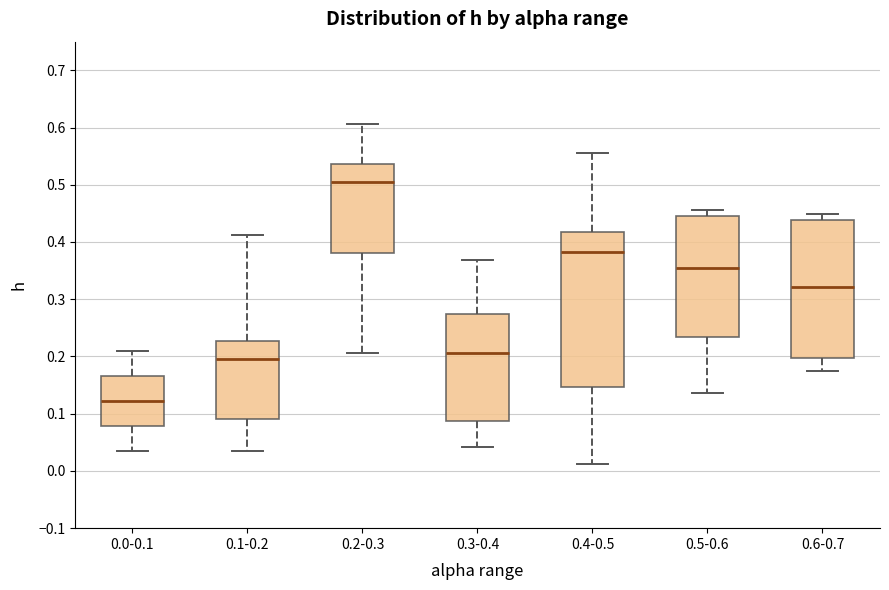

Where is the lower edge of the box for 0.5-0.6 on the y-axis? The values are not printed on the chart, so give them approximately, as read against the axis.

0.23